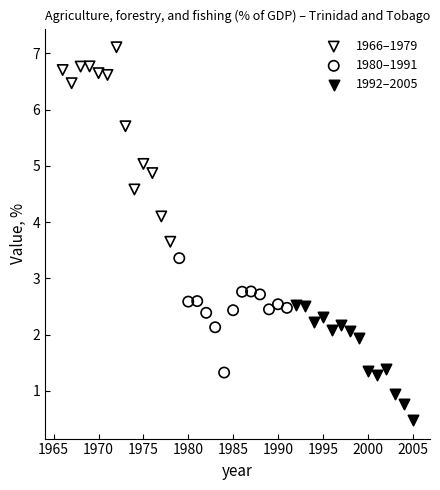

Which series contains the lowest Y value?

1992–2005